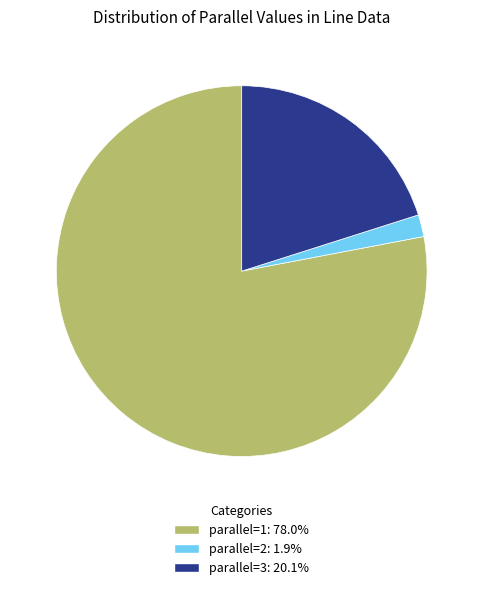

Is there any slice that represents more than half of the pie?

Yes